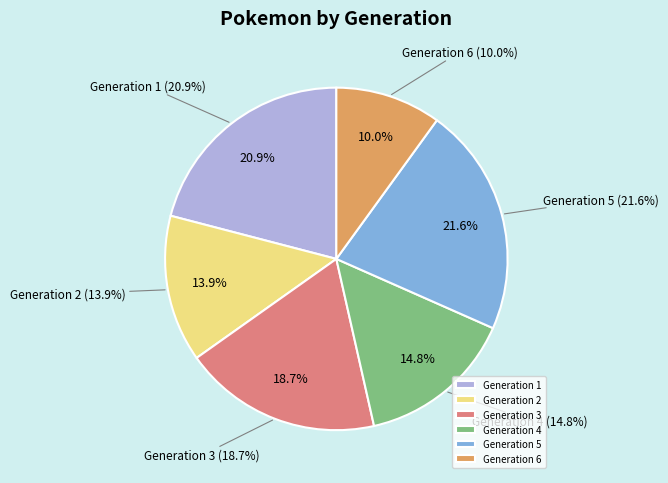

Which slice is the largest?

Generation 5